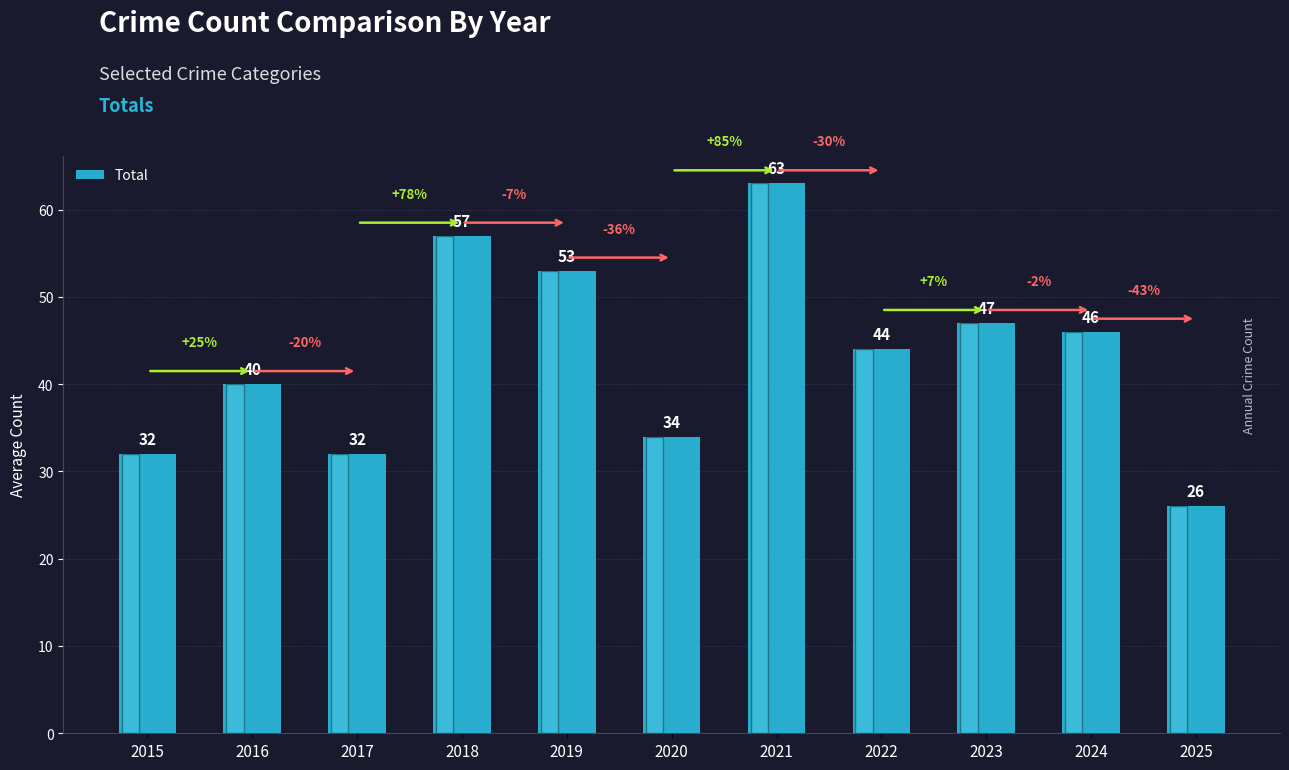

How many values are below 44?

5